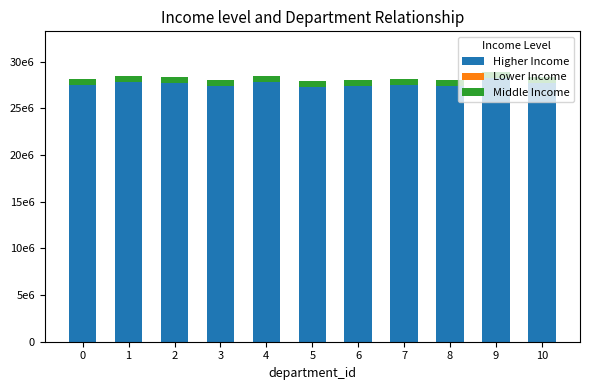

At which label is Higher Income closest to 27767228?

10